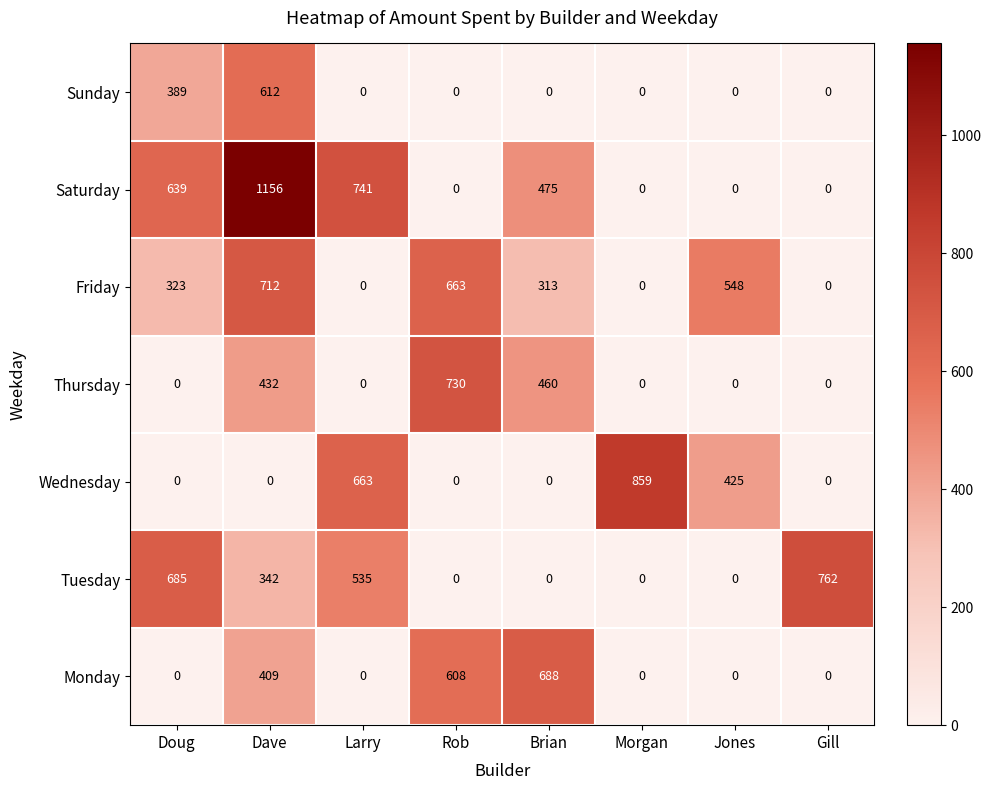

Which series has the largest total across all categories?

Saturday